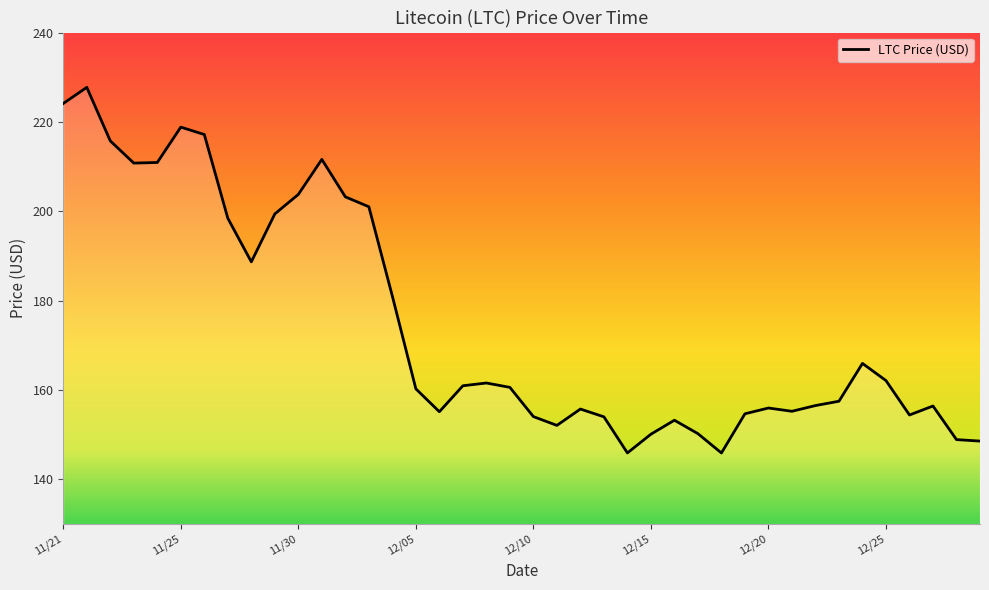

What is the smallest value displayed?

145.9